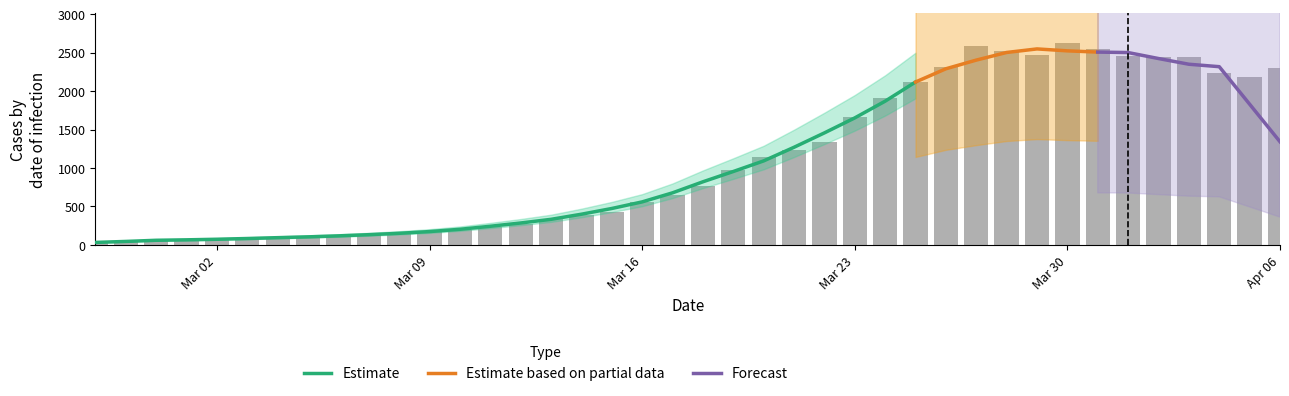

What is the average value?

1112